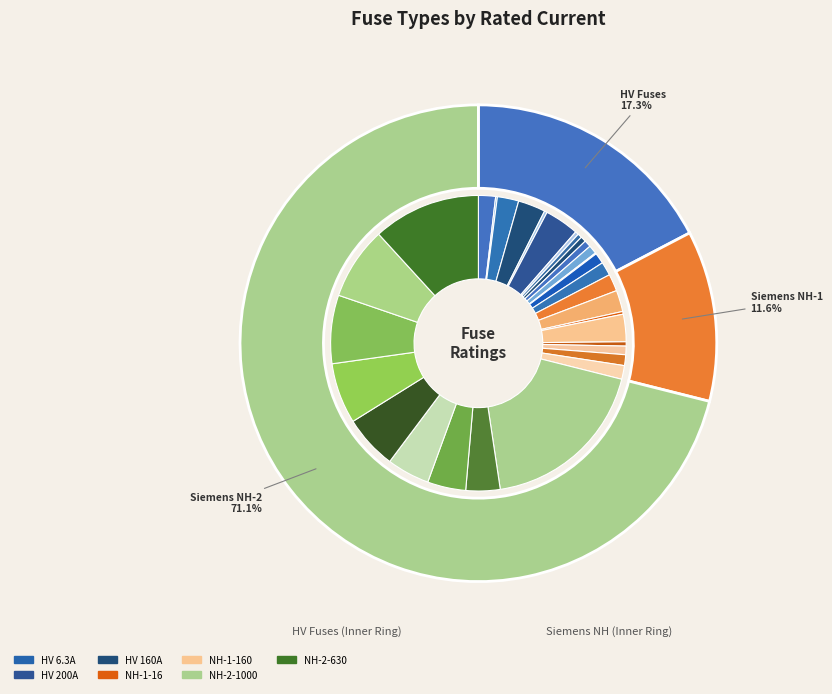

What percentage is the NH-2-200 slice, to the nearest percent?

4%